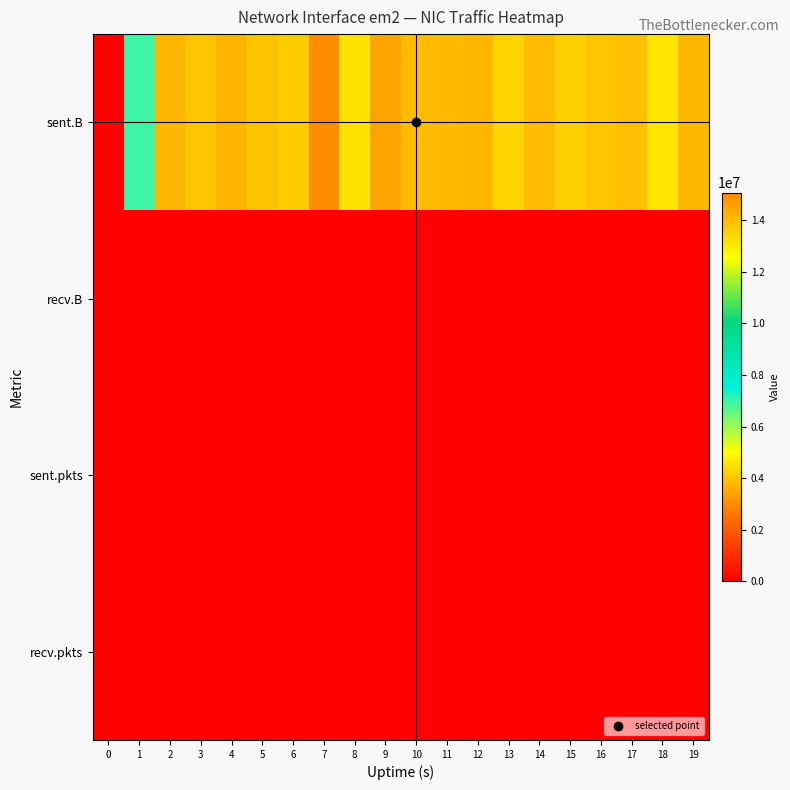

What is the spread (max minus min) of values at 18?

13109298